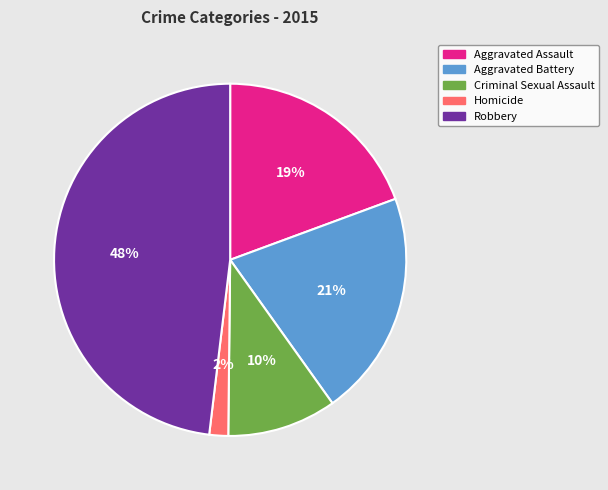

Does Criminal Sexual Assault account for over 50% of the chart?

No